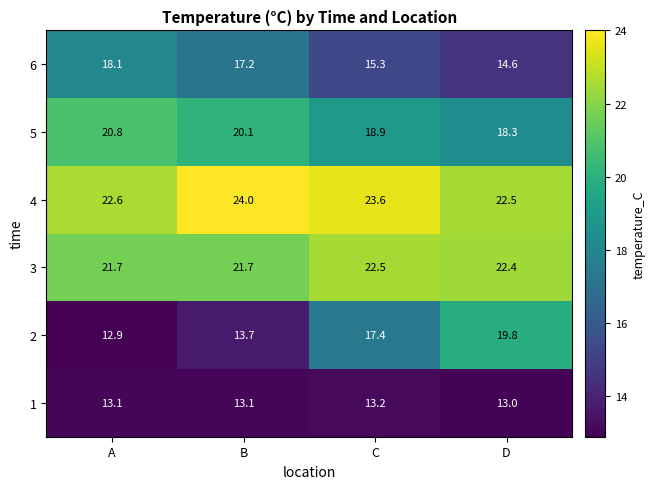

What value does the 5 series have at C?

18.9